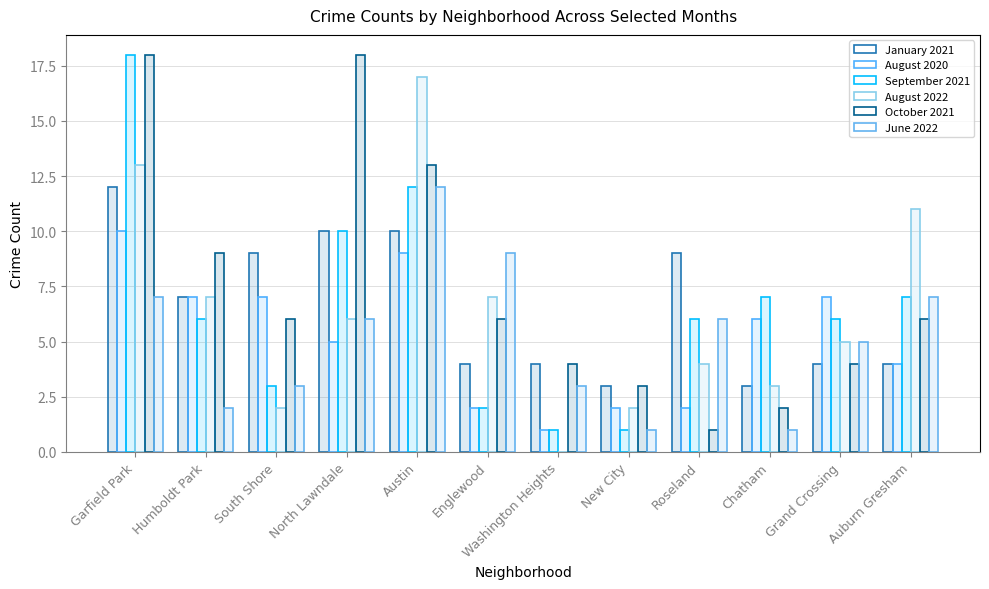

Which series has the largest range (max minus min)?

September 2021